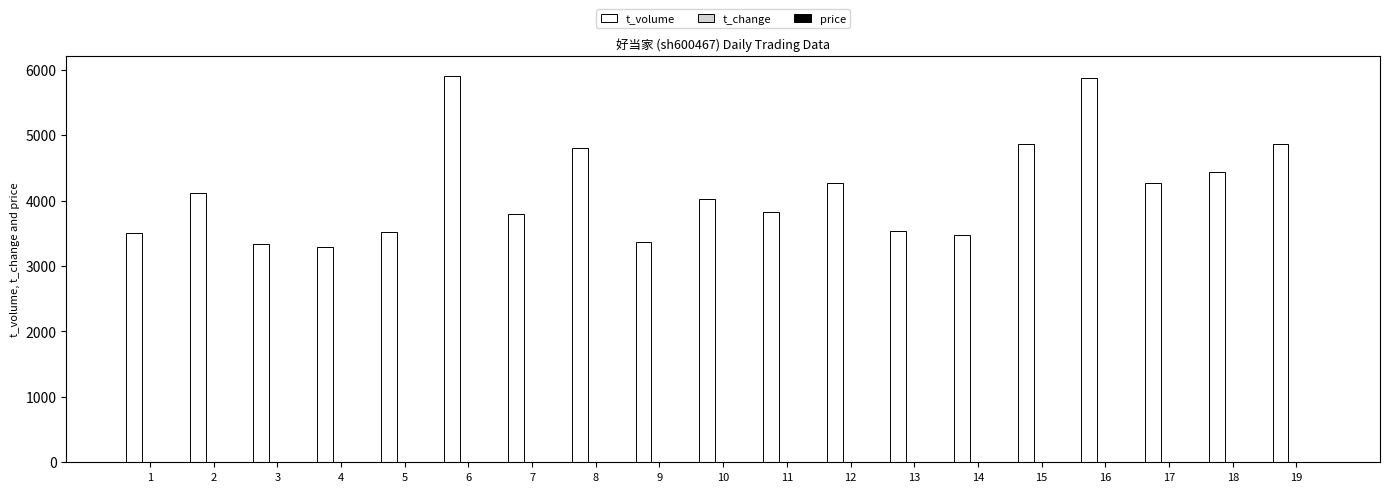

Between 4 and 10, which series saw the biggest shift?

t_volume